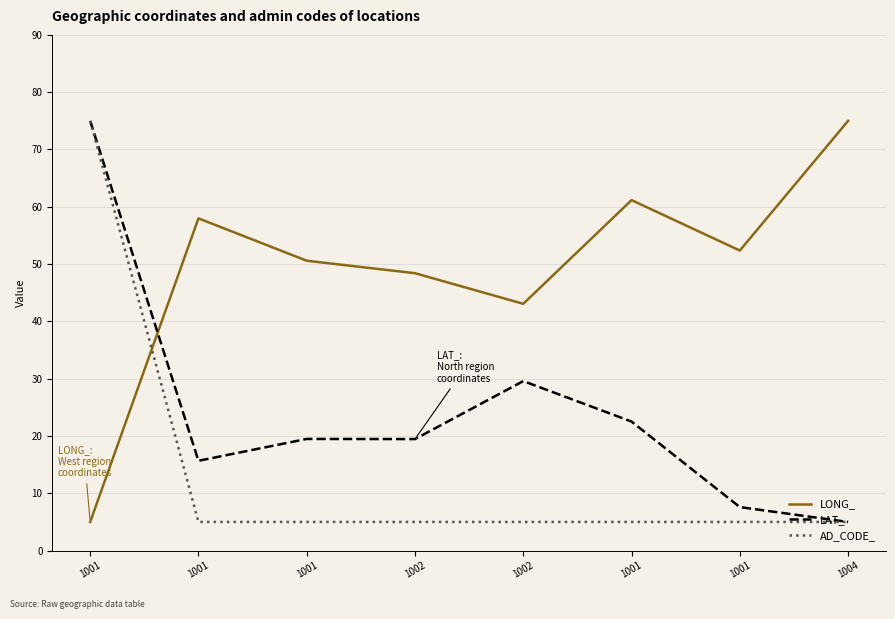

At which label does LONG_ reach its peak?

1004